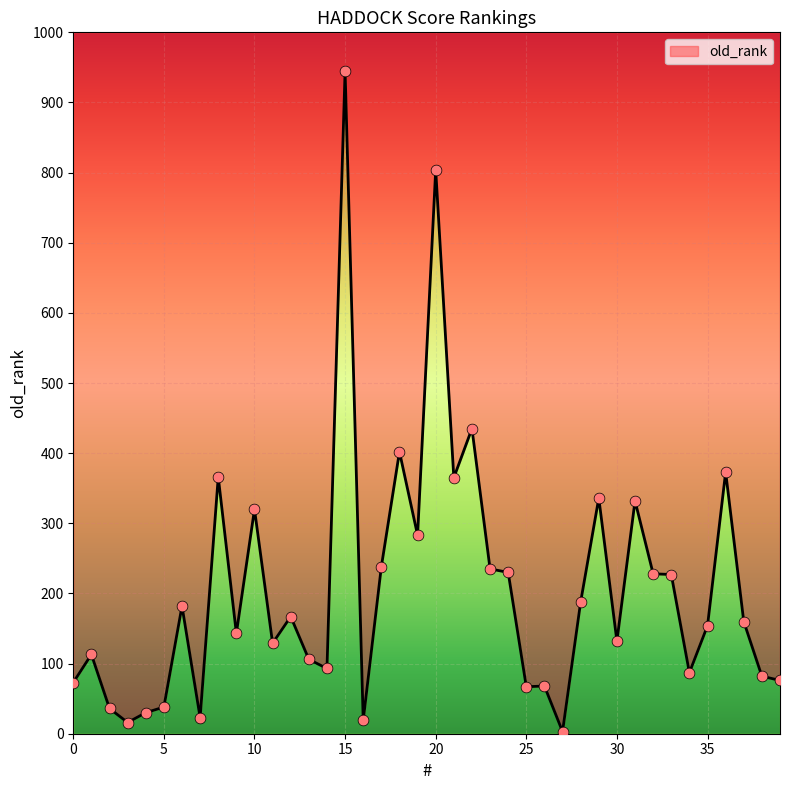

Which has a higher value, 37 or 36?

36